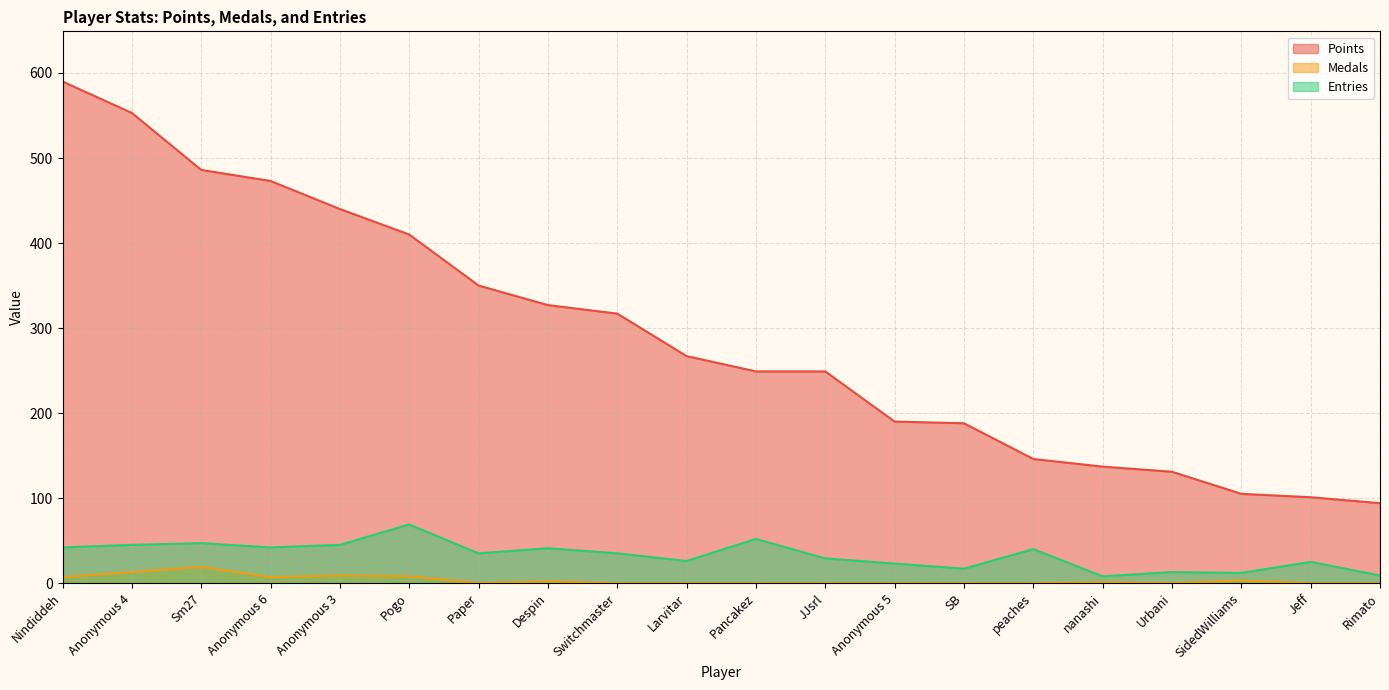

True or false: Entries and Points cross at least once.

False